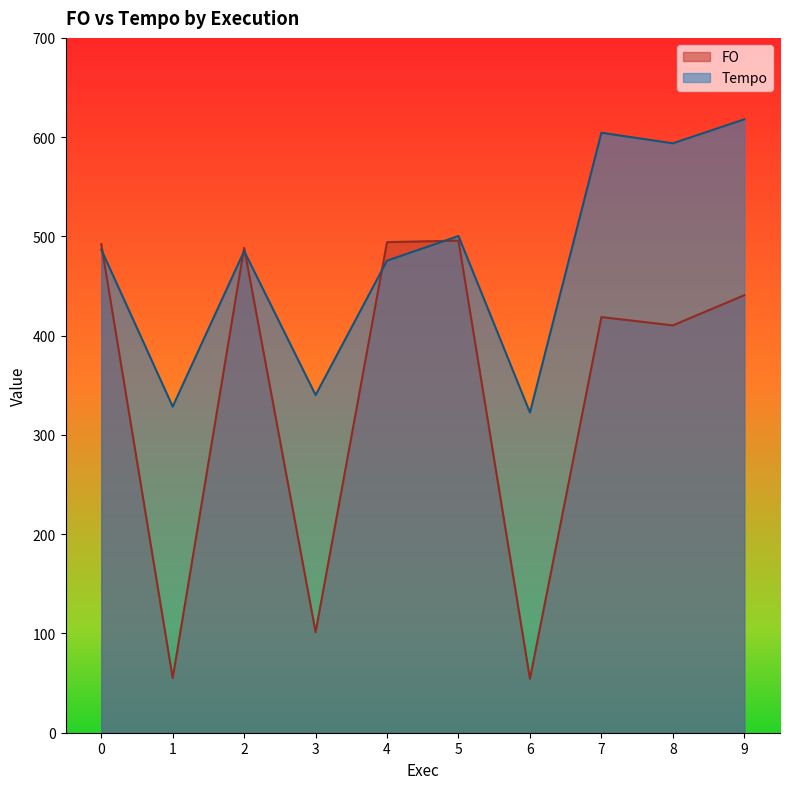

Is it true that Tempo equals 328.5 at 1?

True